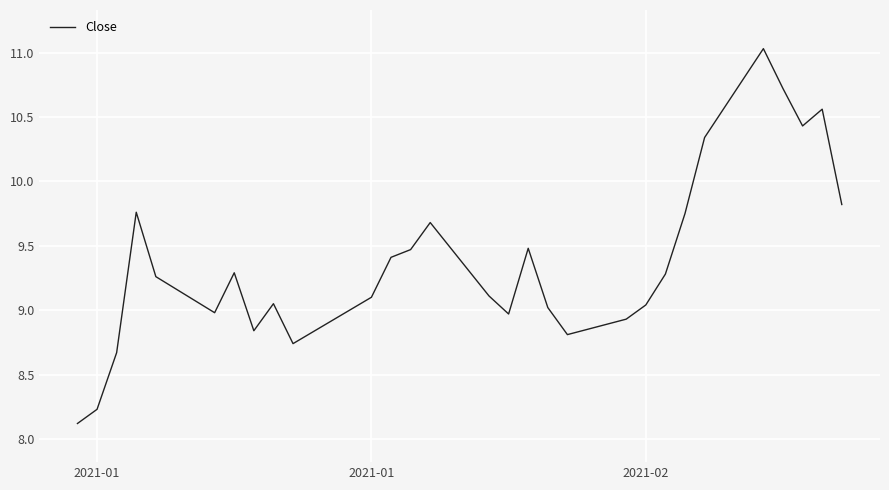

What is the minimum value shown in the chart?

8.1